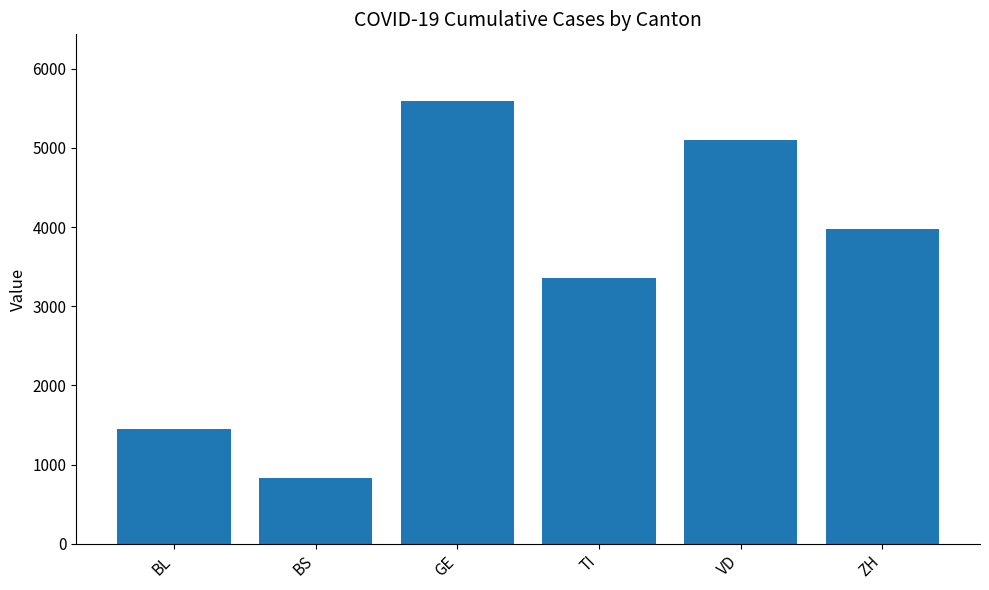

What is the value of the 1st bar from the left?

1455